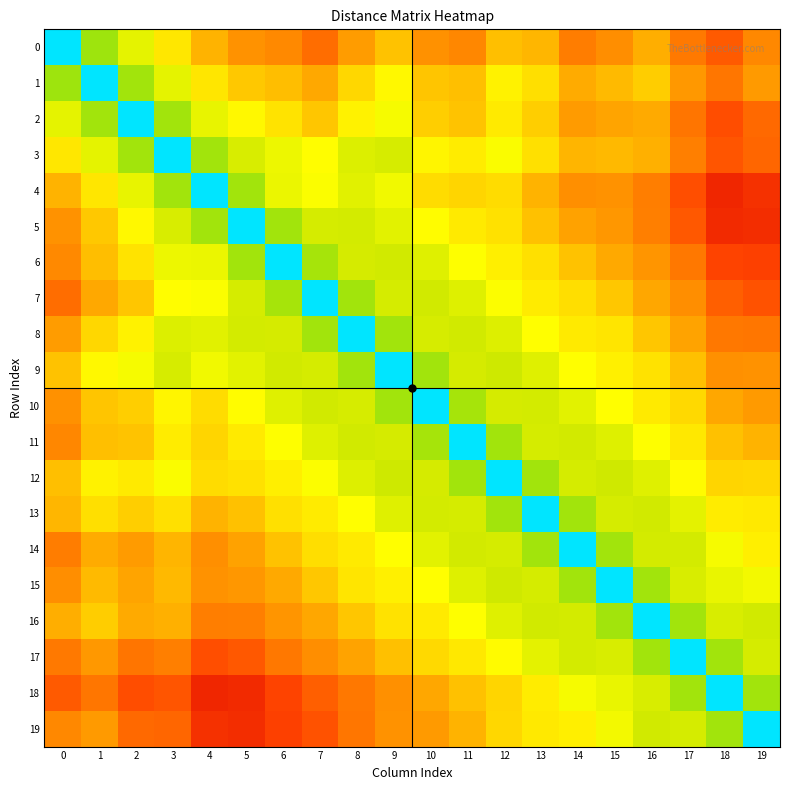

Which has a higher value, 19 or 4?

19